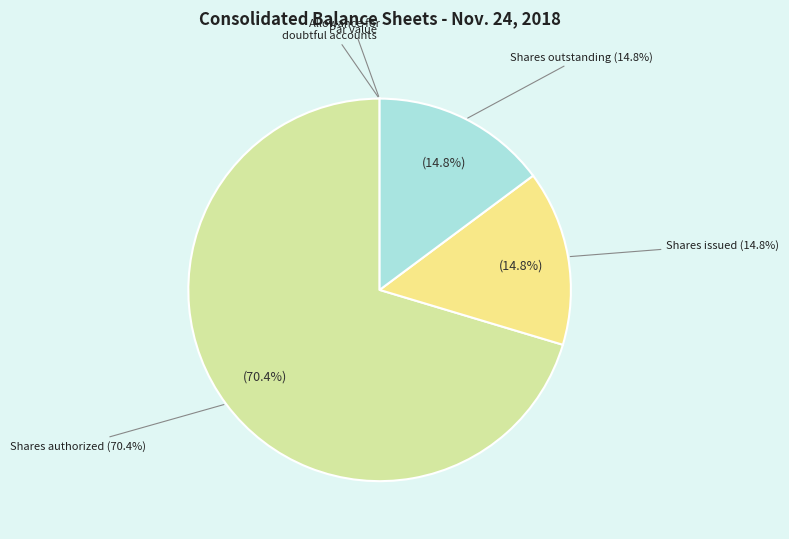

To the nearest percent, what is the combined percentage of Common stock, shares issued and Allowance for doubtful accounts?

15%